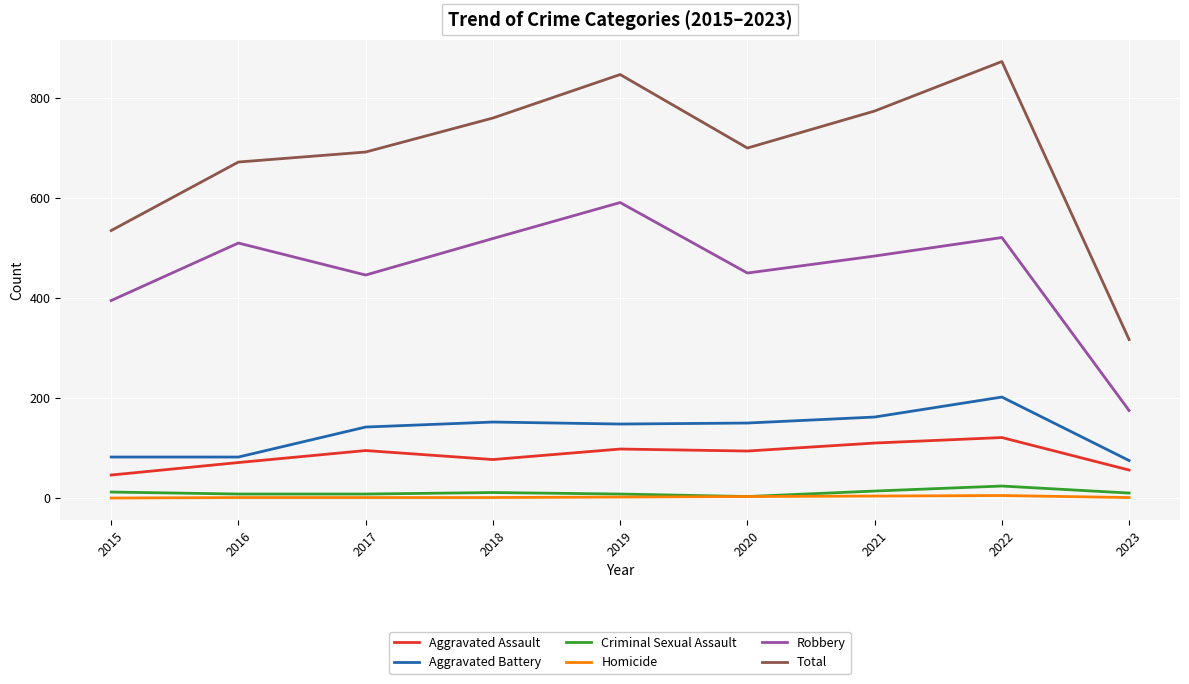

What is the average value of the Total series?

686